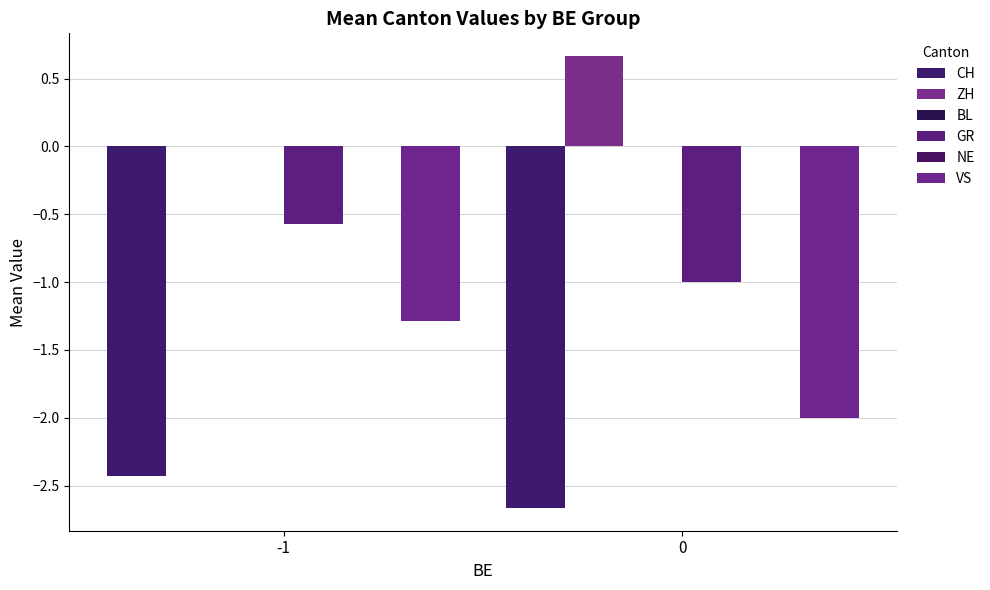

The NE series shows 0.0 at 0. True or false?

True